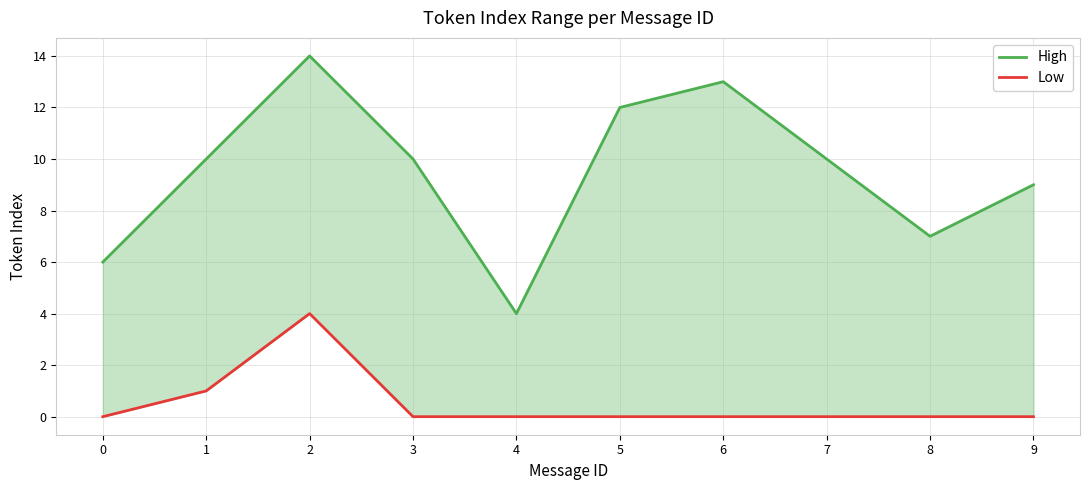

True or false: High has more than 0 points higher than both neighbors.

True